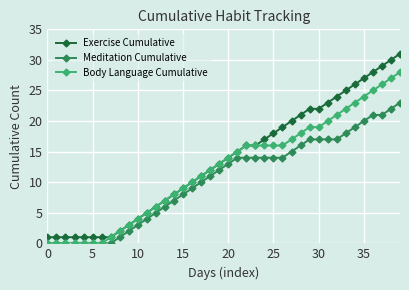

True or false: Exercise Cumulative and Meditation Cumulative intersect in this chart.

False